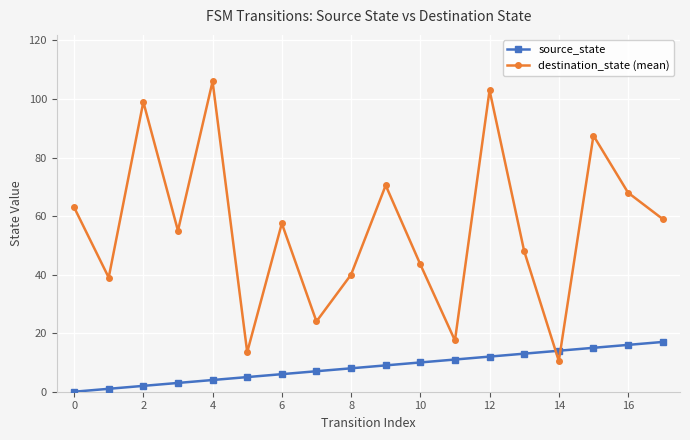

What is the sum of all source_state values?

153.0